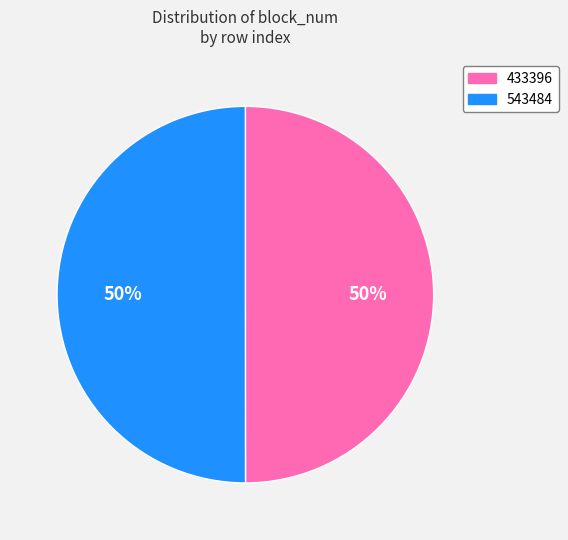

To the nearest percent, what is the combined percentage of 543484 and 433396?

100%